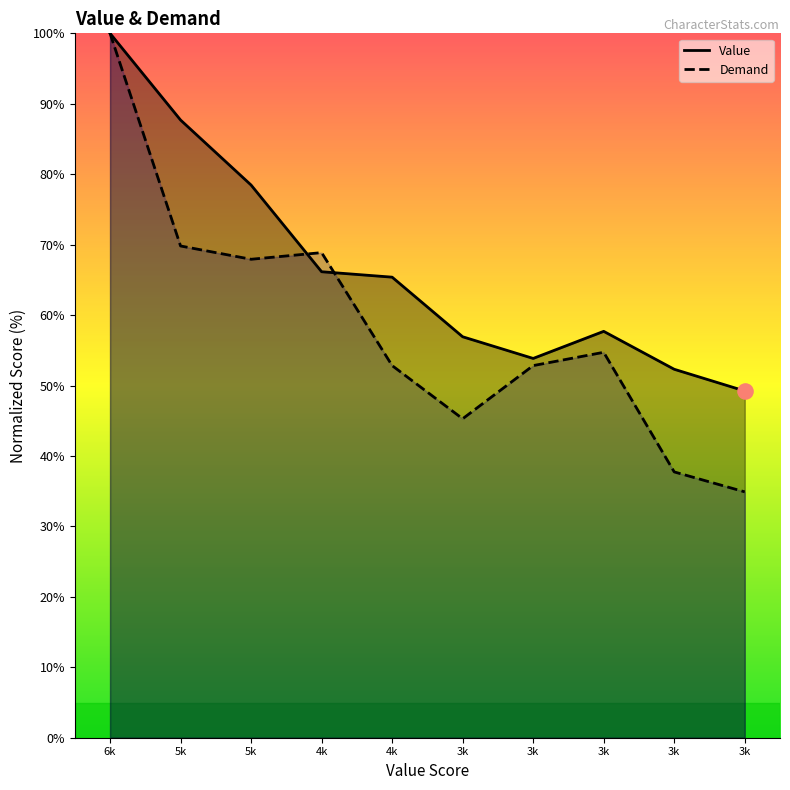

At how many categories does at least one series exceed 76?

3